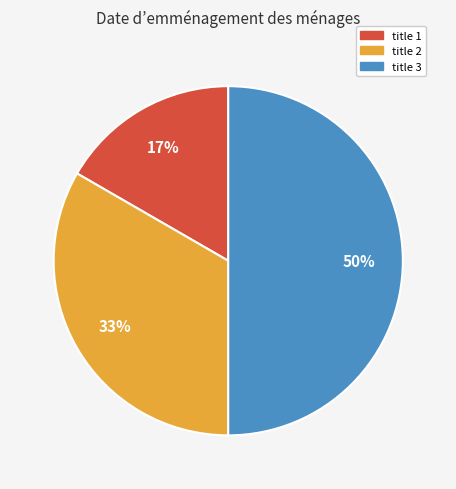

To the nearest percent, what portion does title 1 represent?

17%